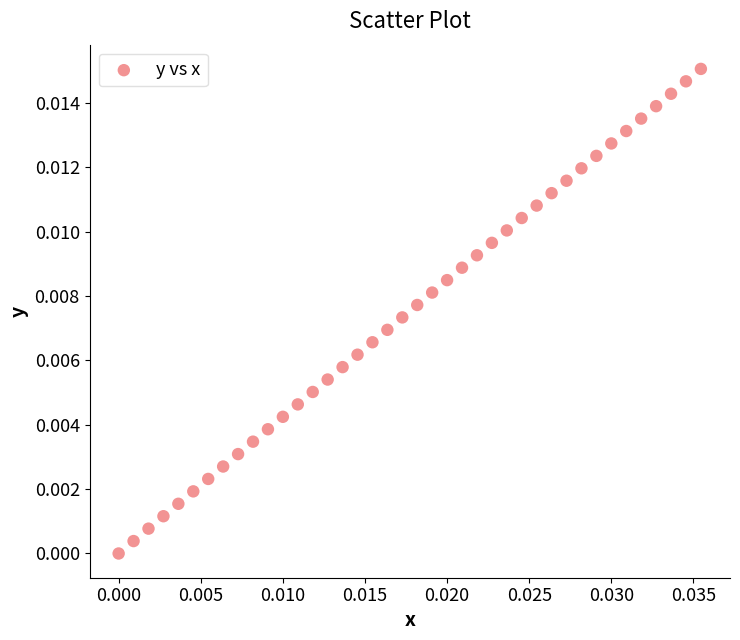

Count the number of points in this scatter plot.

40